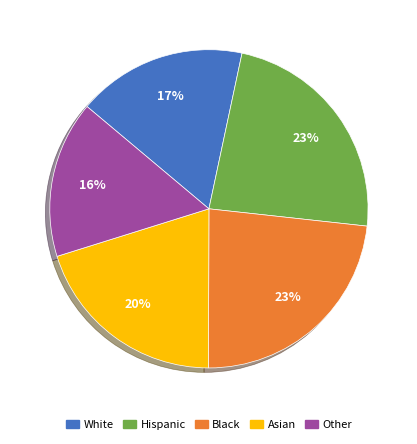

Do Hispanic and Asian together represent more than half of the pie?

No